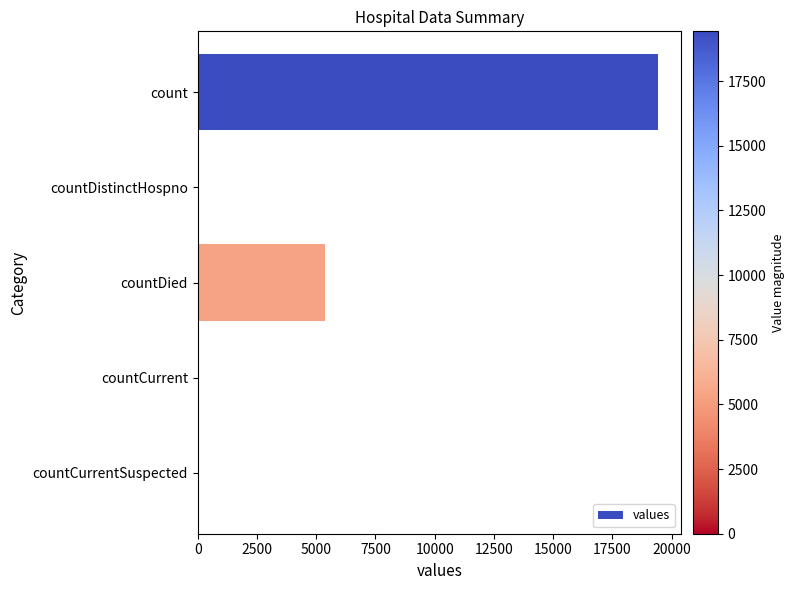

Where is the data nearest to the value 9710?

countDied